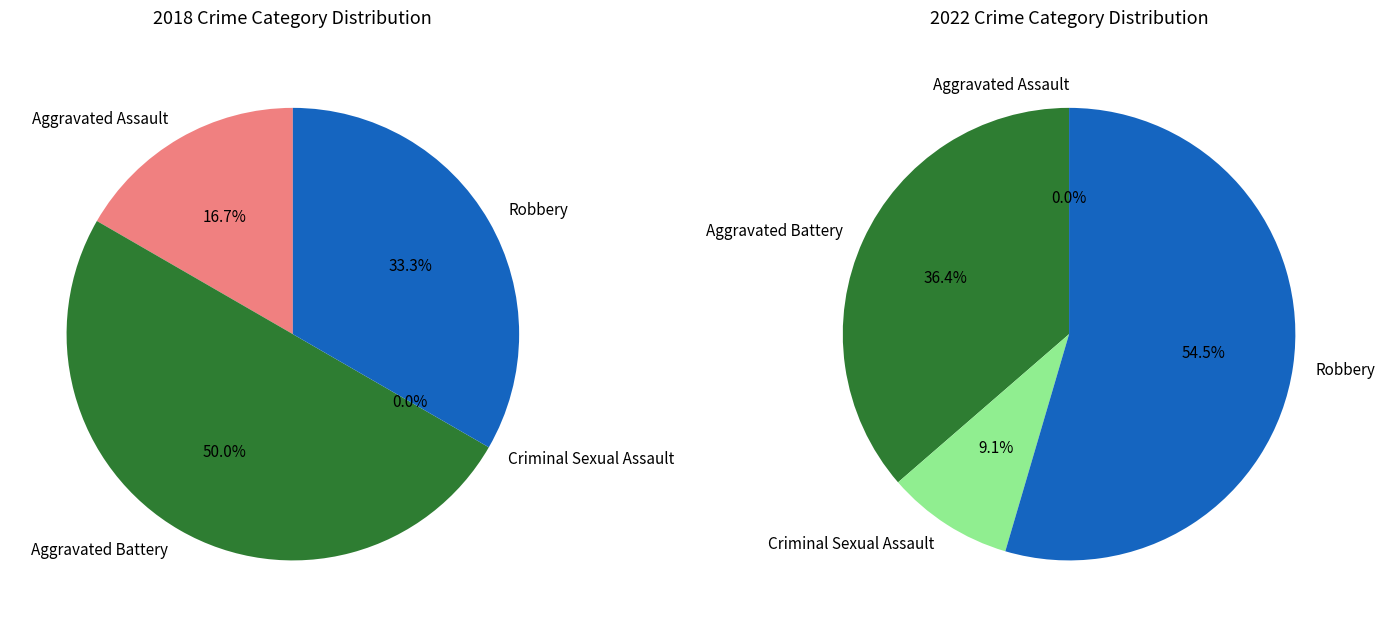

To the nearest percent, what is the difference between the largest and smallest slice percentages?

55%